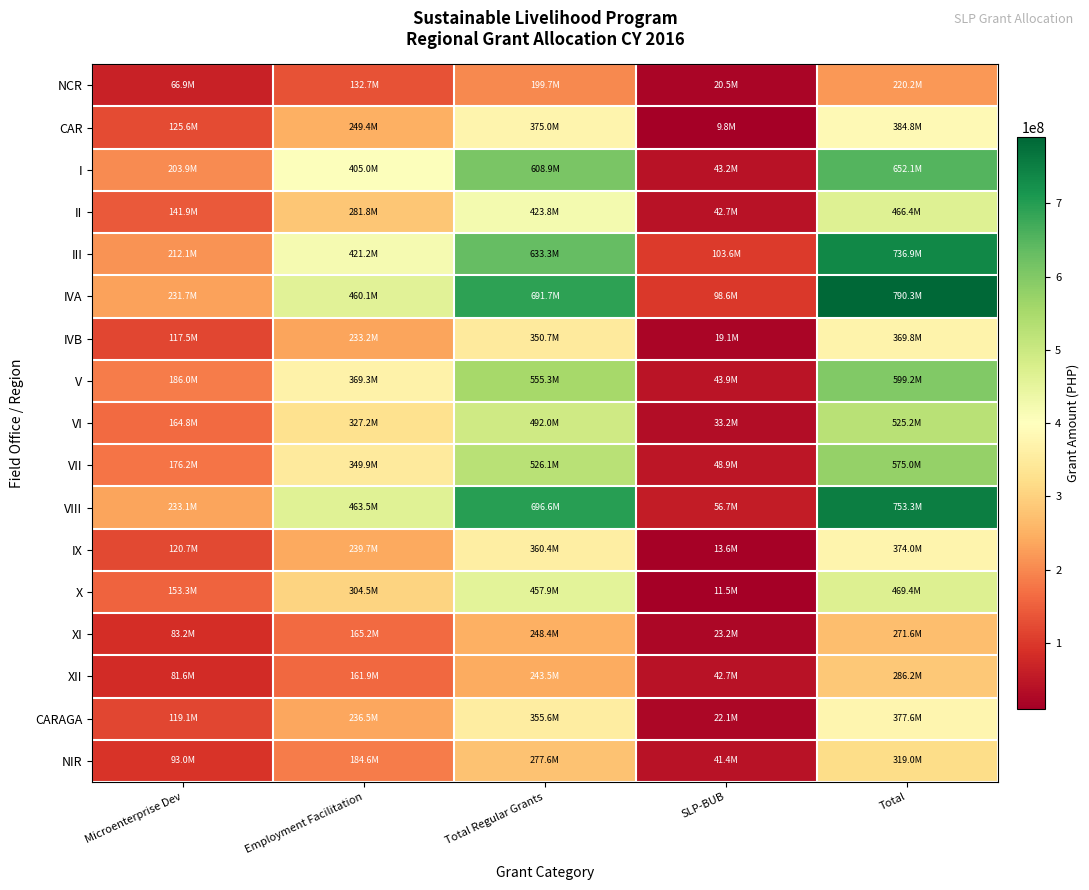

Which series has the largest total across all categories?

IVA